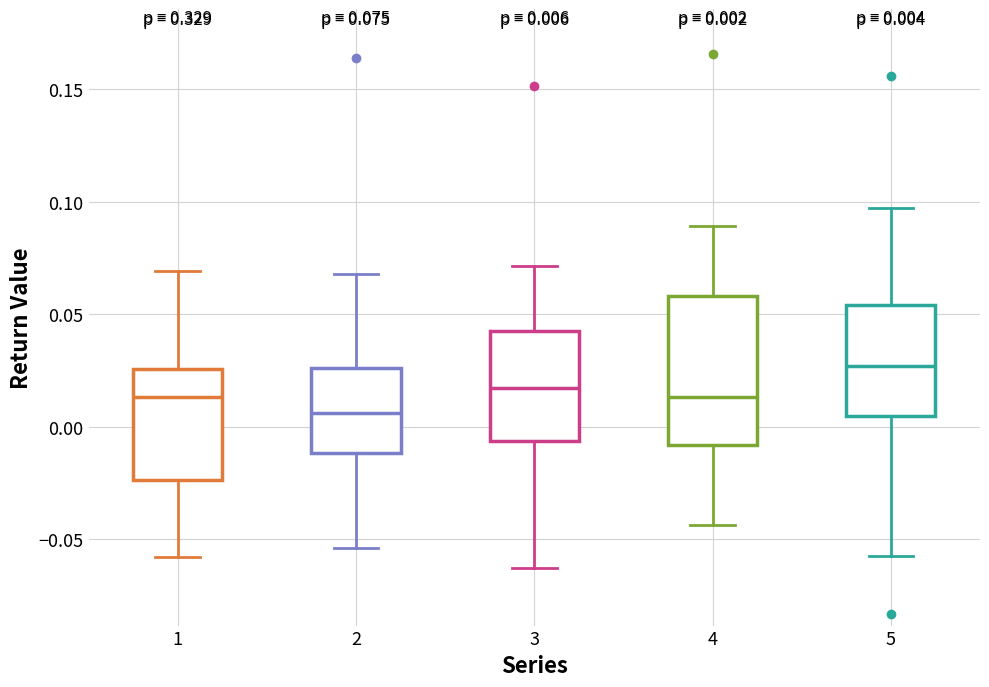

Which box has the highest median line?

5